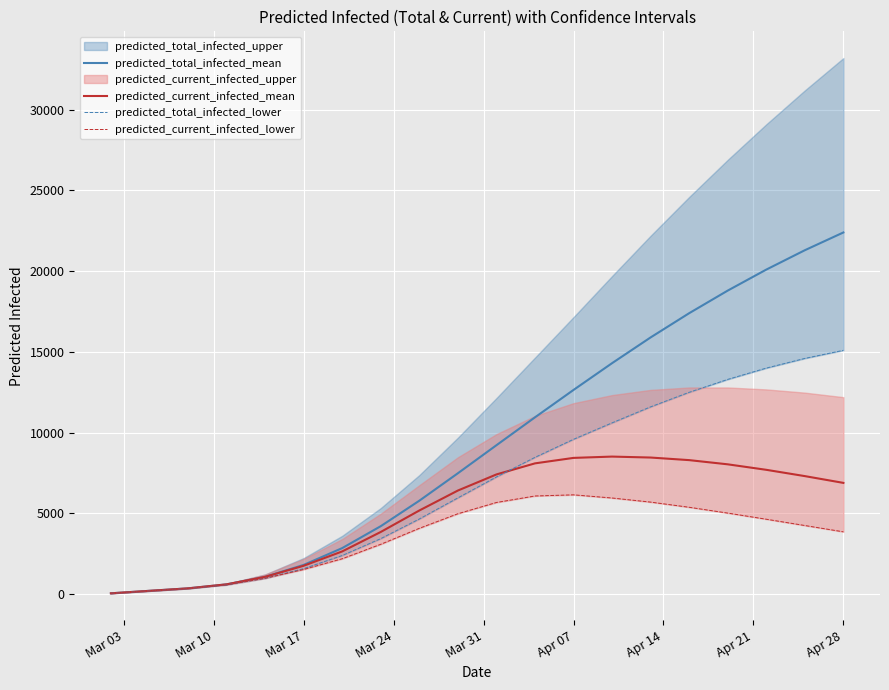

True or false: predicted_total_infected_mean and predicted_current_infected_lower cross at least once.

False